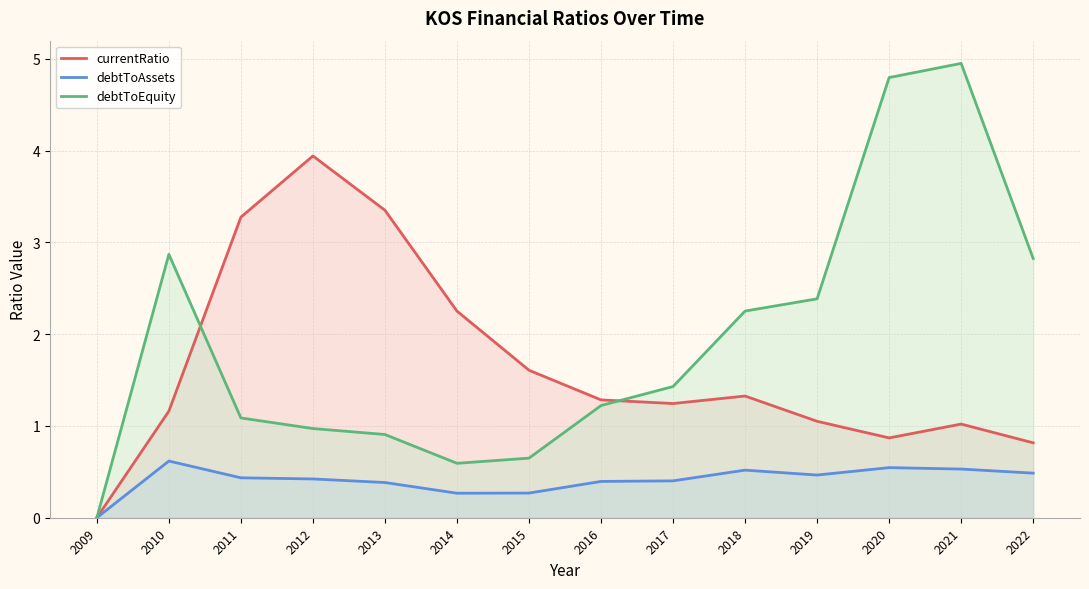

Reading right to left, transcribe all the data shown in this chart.

currentRatio: 2022=0.8	2021=1.0	2020=0.9	2019=1.1	2018=1.3	2017=1.2	2016=1.3	2015=1.6	2014=2.3	2013=3.4	2012=3.9	2011=3.3	2010=1.2	2009=0.0
debtToAssets: 2022=0.5	2021=0.5	2020=0.5	2019=0.5	2018=0.5	2017=0.4	2016=0.4	2015=0.3	2014=0.3	2013=0.4	2012=0.4	2011=0.4	2010=0.6	2009=0.0
debtToEquity: 2022=2.8	2021=5.0	2020=4.8	2019=2.4	2018=2.3	2017=1.4	2016=1.2	2015=0.6	2014=0.6	2013=0.9	2012=1.0	2011=1.1	2010=2.9	2009=0.0